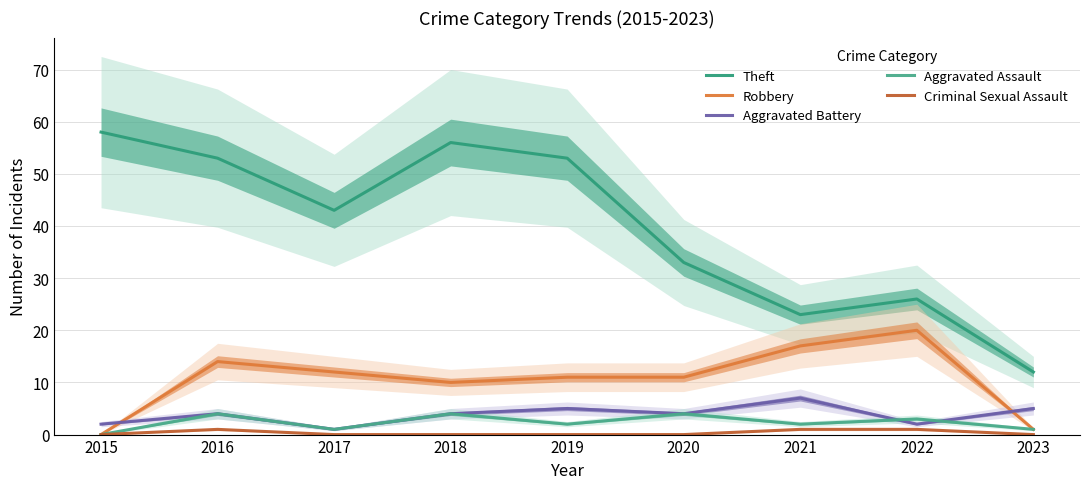

True or false: Aggravated Battery and Robbery intersect in this chart.

True